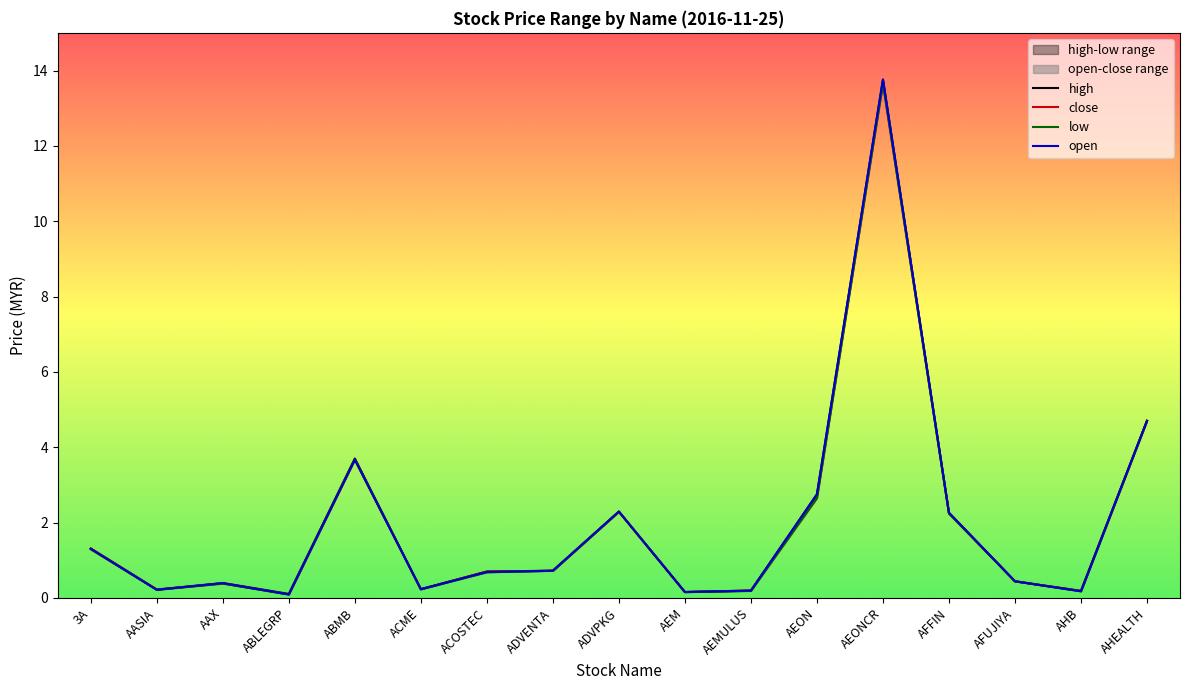

True or false: open and low intersect in this chart.

False